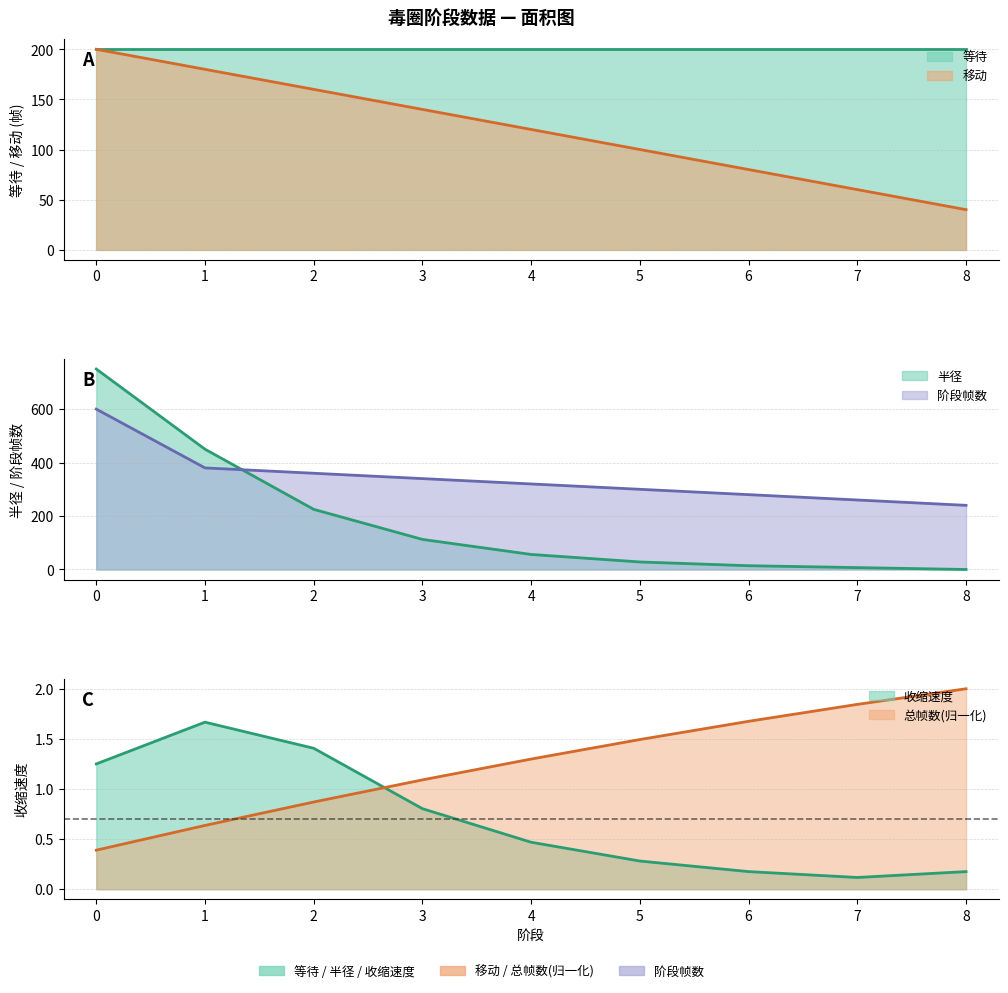

Between 5 and 4, which is larger?

4